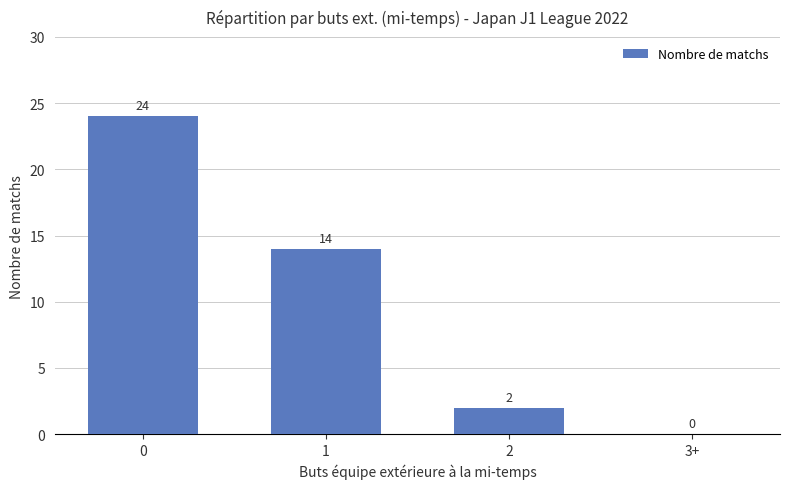

Reading right to left, extract all data points from this chart.

3+=0	2=2	1=14	0=24